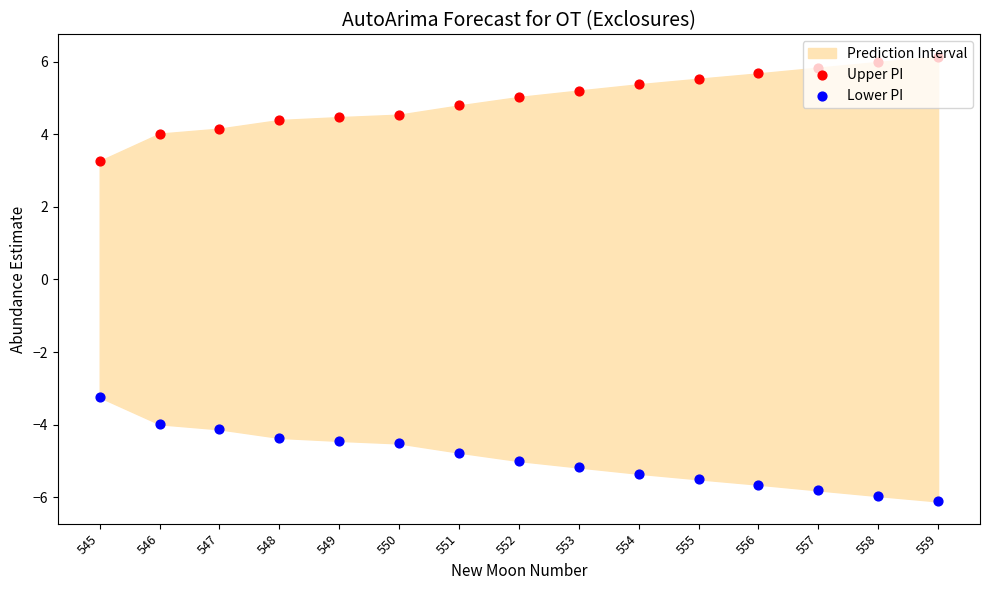

At which category is the sum across all series the highest?

546